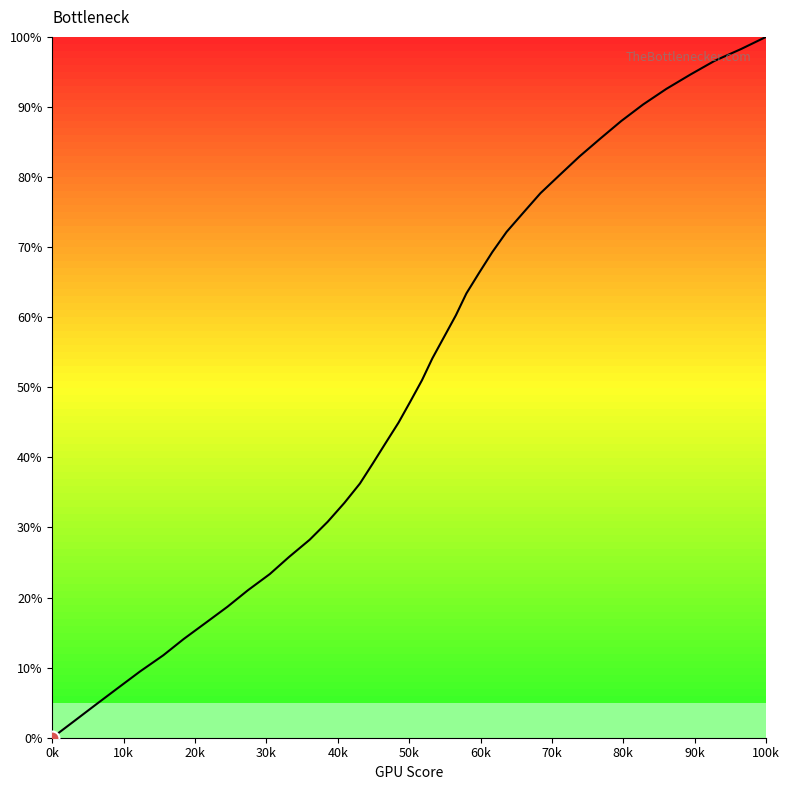

What is the maximum value shown in the chart?

100.0